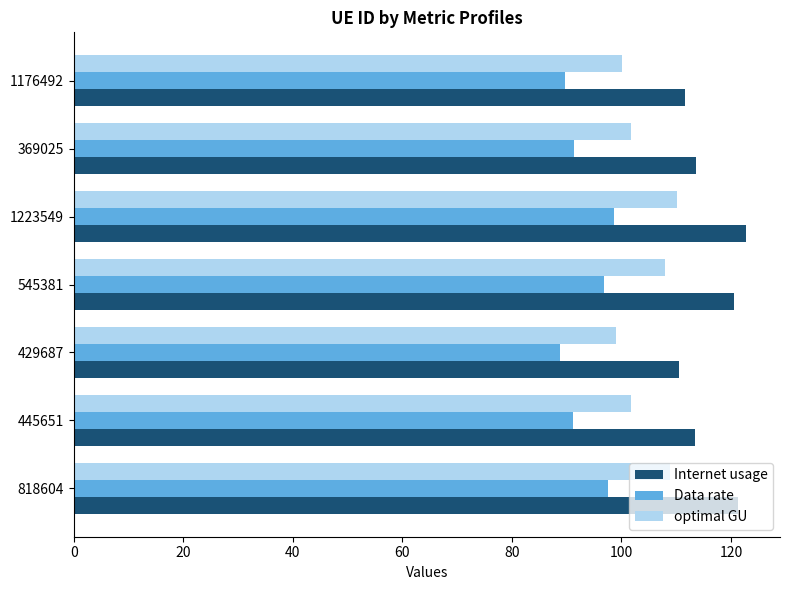

The optimal GU series shows 99.0 at 429687. True or false?

True